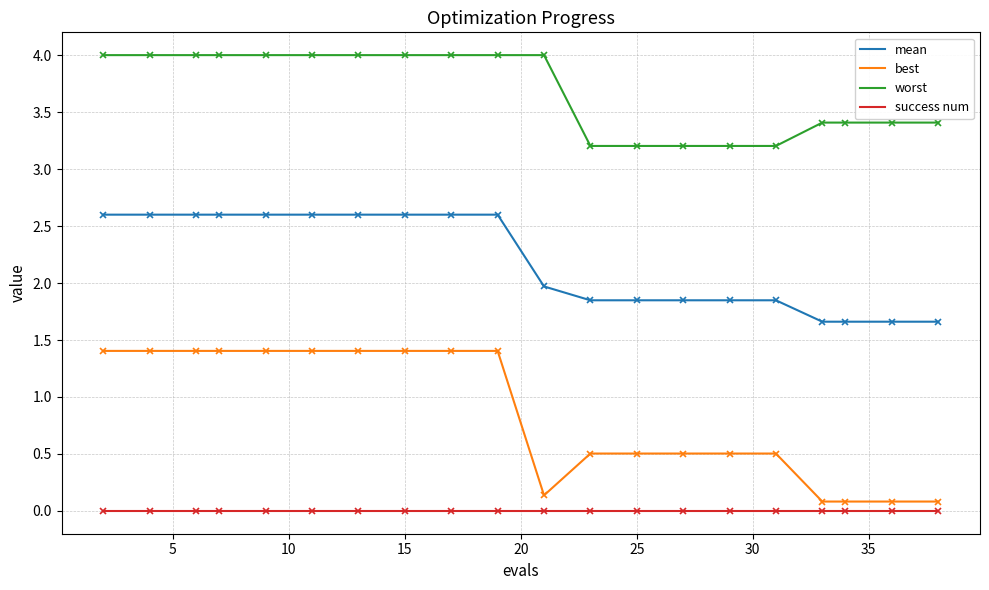

What is the minimum value for worst?

3.2